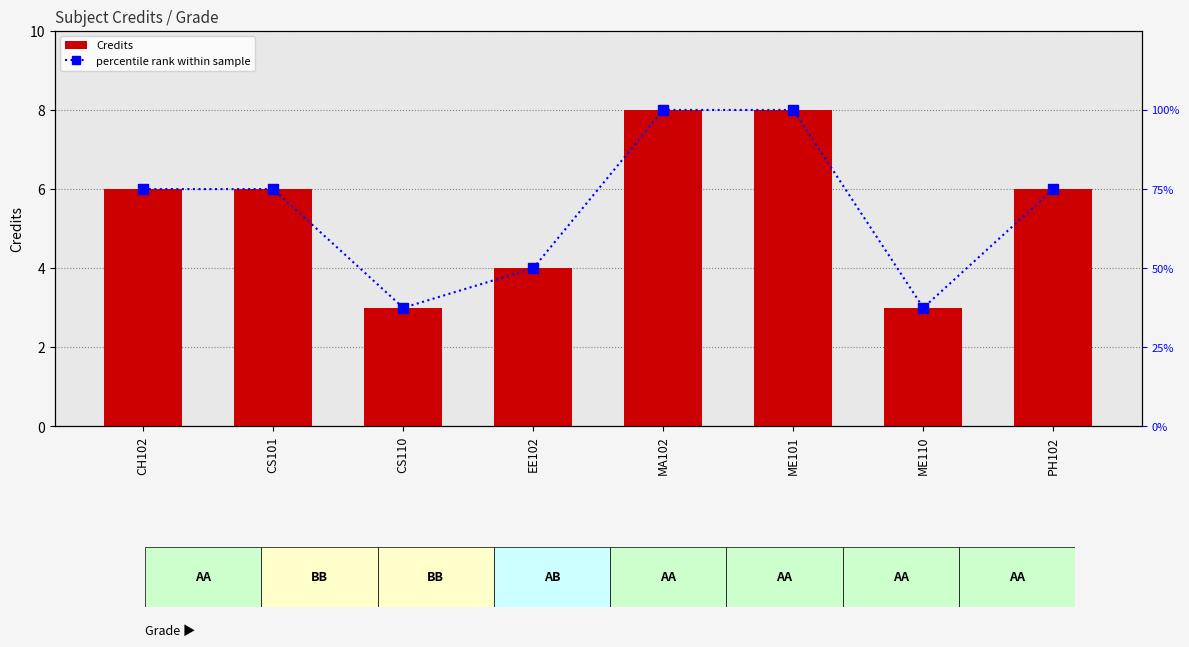

What is the difference between the percentile rank within sample values at PH102 and MA102?

25.0